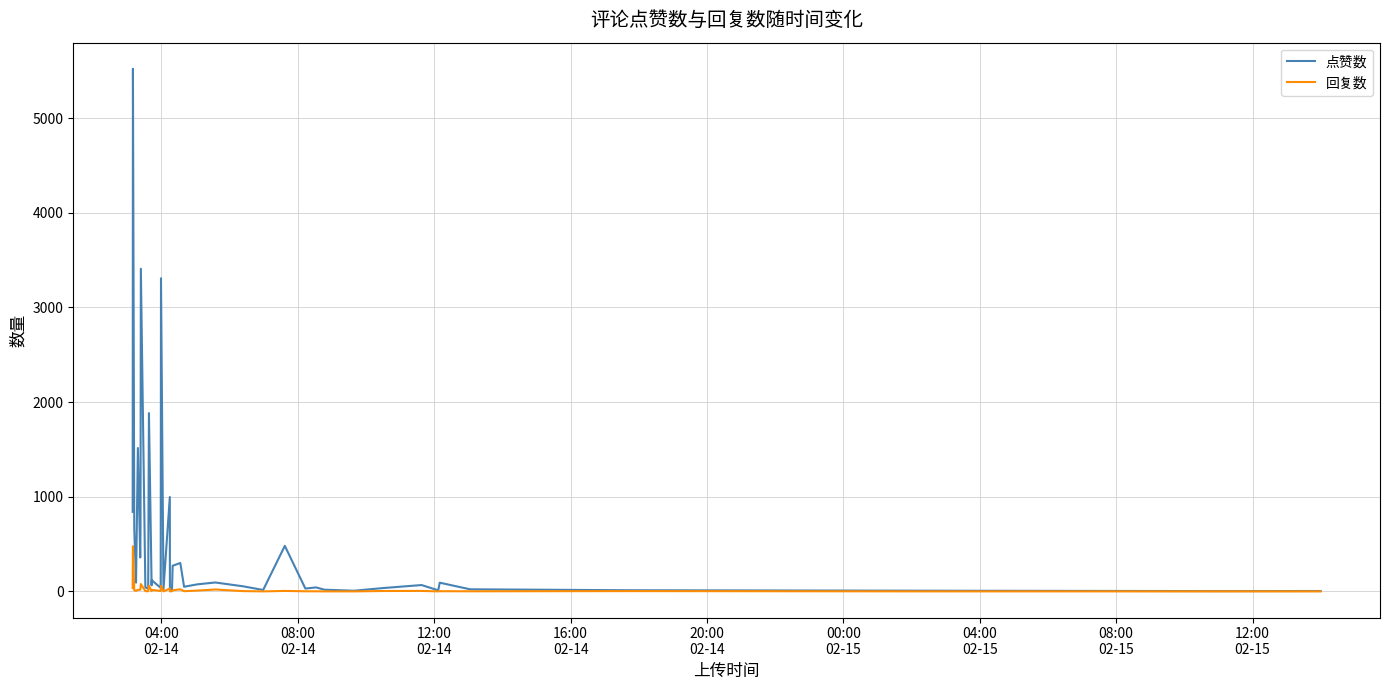

What is the minimum value for 点赞数?

3